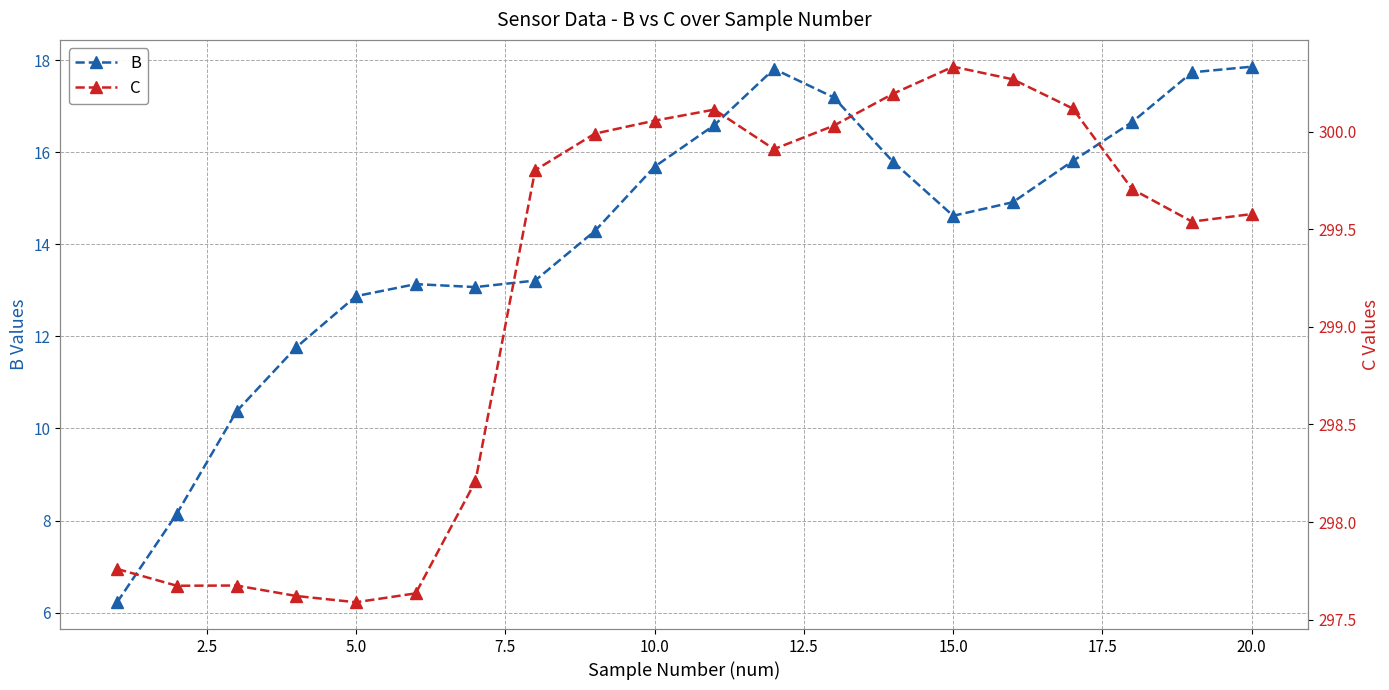

How many interior local peaks does the C series have?

3